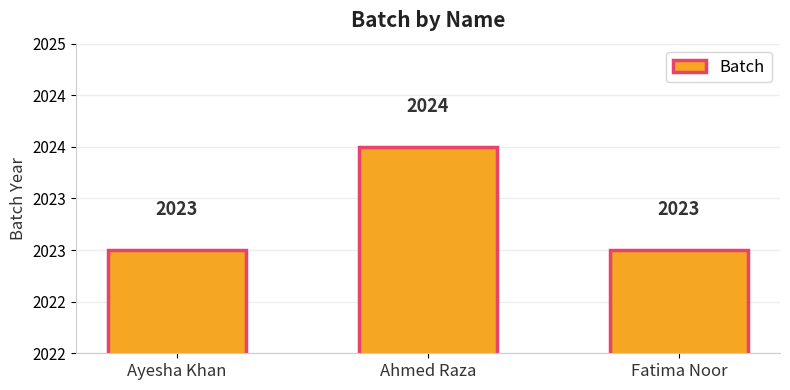

What is the smallest value displayed?

2023